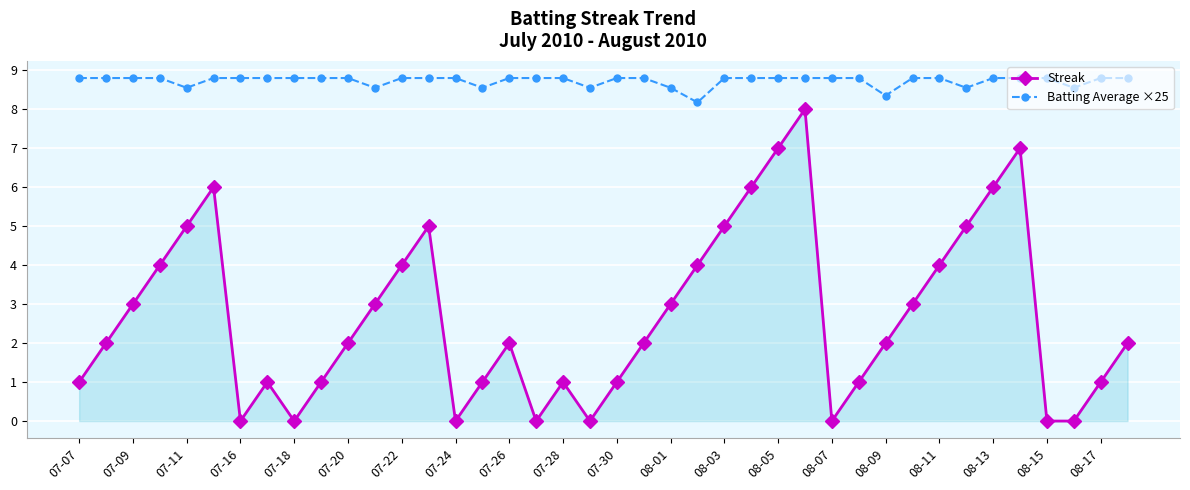

What is the highest value of the Streak series?

8.0